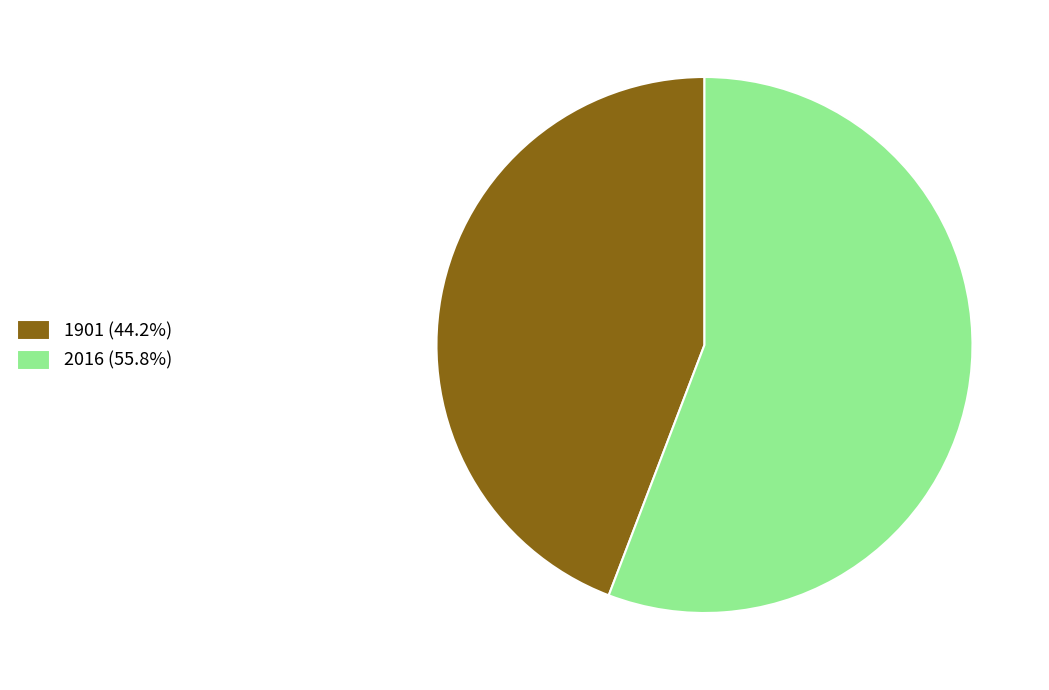

Is it true that 2016 is 43% of the pie?

False